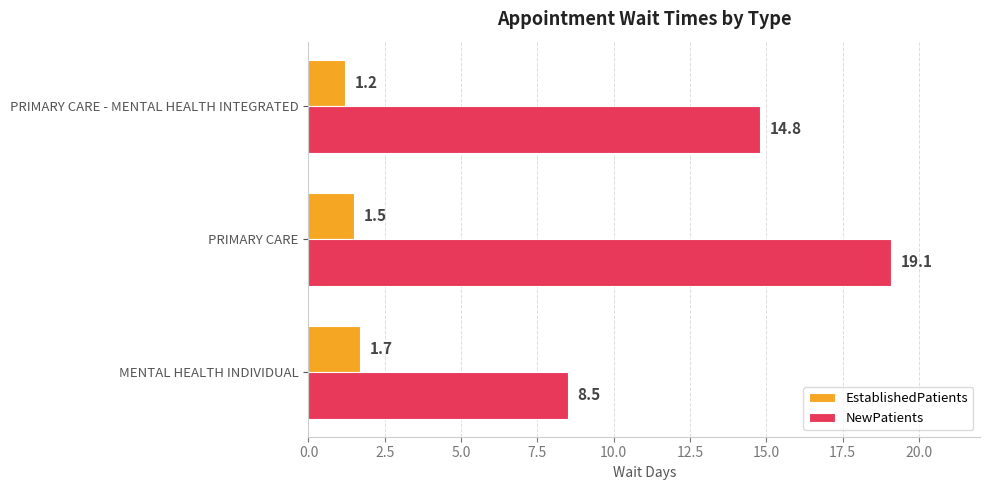

What is the total value across all series at PRIMARY CARE - MENTAL HEALTH INTEGRATED?

16.0